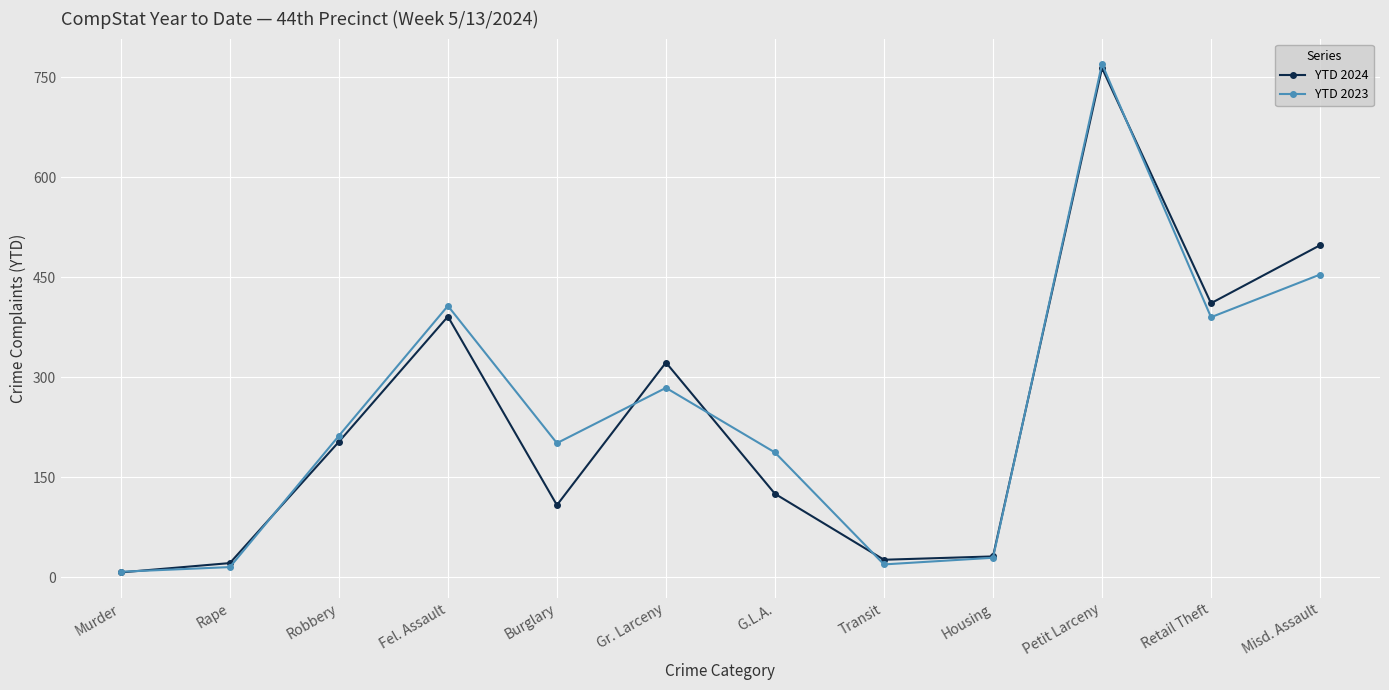

True or false: YTD 2024 has a value of 40 at G.L.A..

False